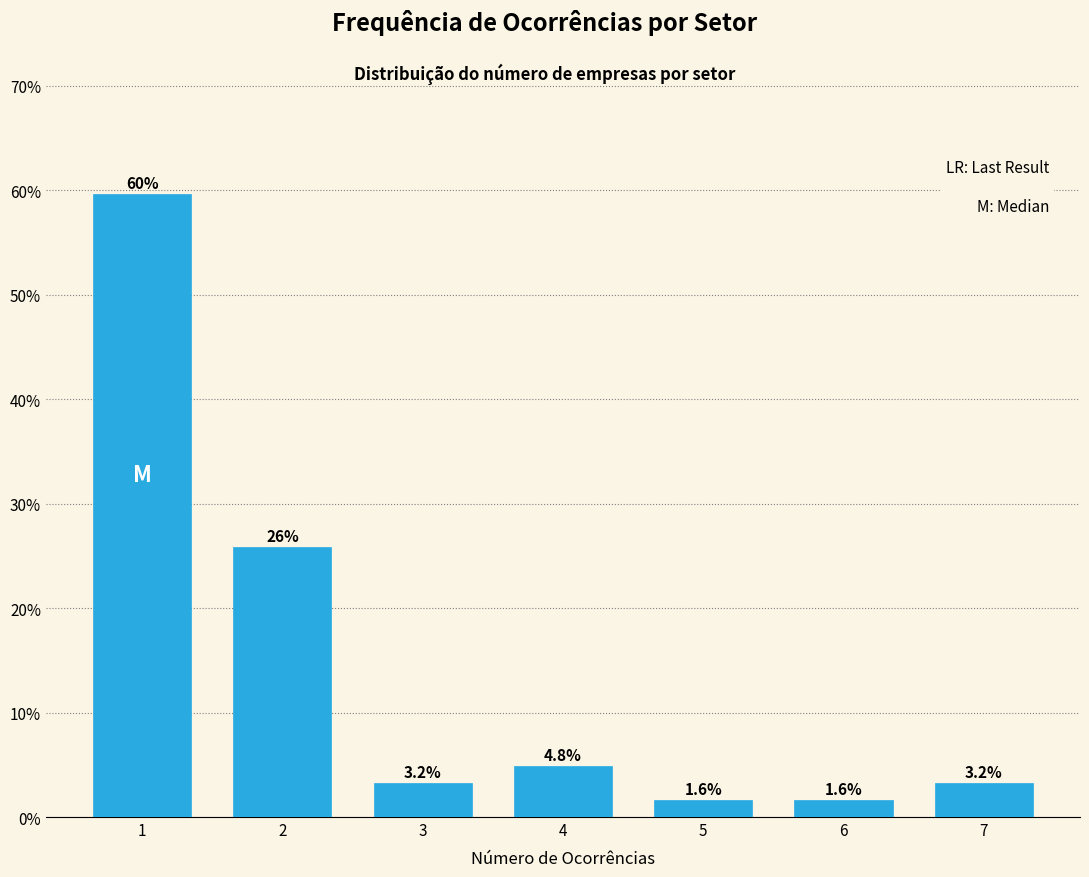

Reading left to right, what are all the values shown in this chart?

59.7	25.8	3.2	4.8	1.6	1.6	3.2